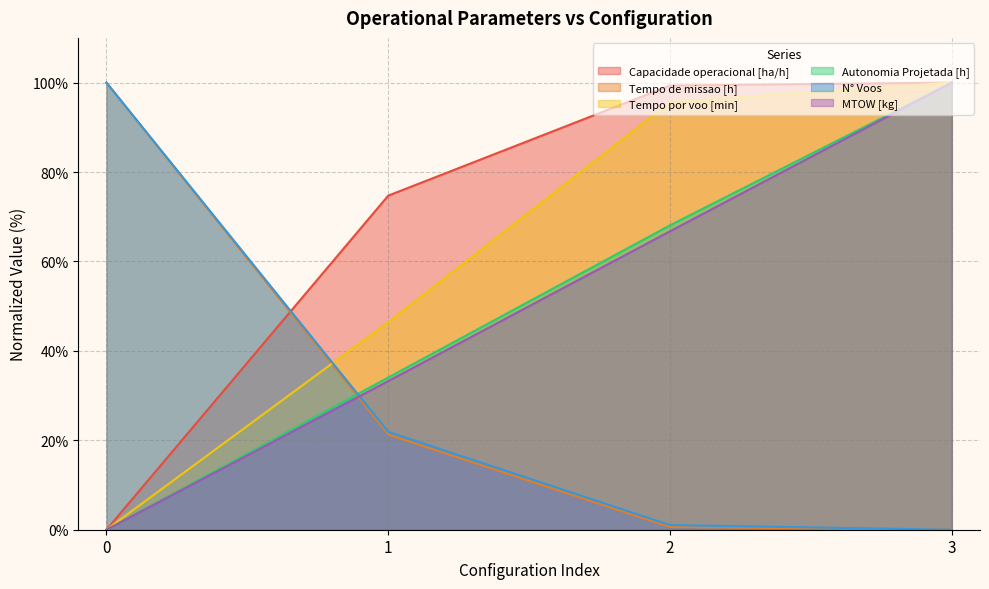

Reading left to right, what are all the values shown in this chart?

Capacidade operacional [ha/h]: 0=0.0	1=74.7	2=99.3	3=100.0
Tempo de missao [h]: 0=100.0	1=21.3	2=0.6	3=0.0
Tempo por voo [min]: 0=0.0	1=46.4	2=95.6	3=100.0
Autonomia Projetada [h]: 0=0.0	1=34.0	2=68.1	3=100.0
N° Voos: 0=100.0	1=21.9	2=1.0	3=0.0
MTOW [kg]: 0=0.0	1=33.2	2=66.8	3=100.0